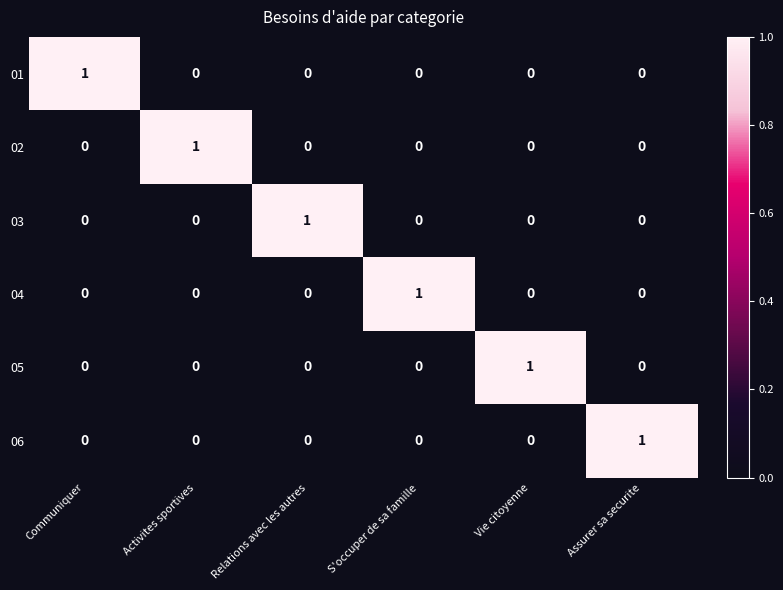

The value of 03 at Activites sportives is 0. True or false?

True